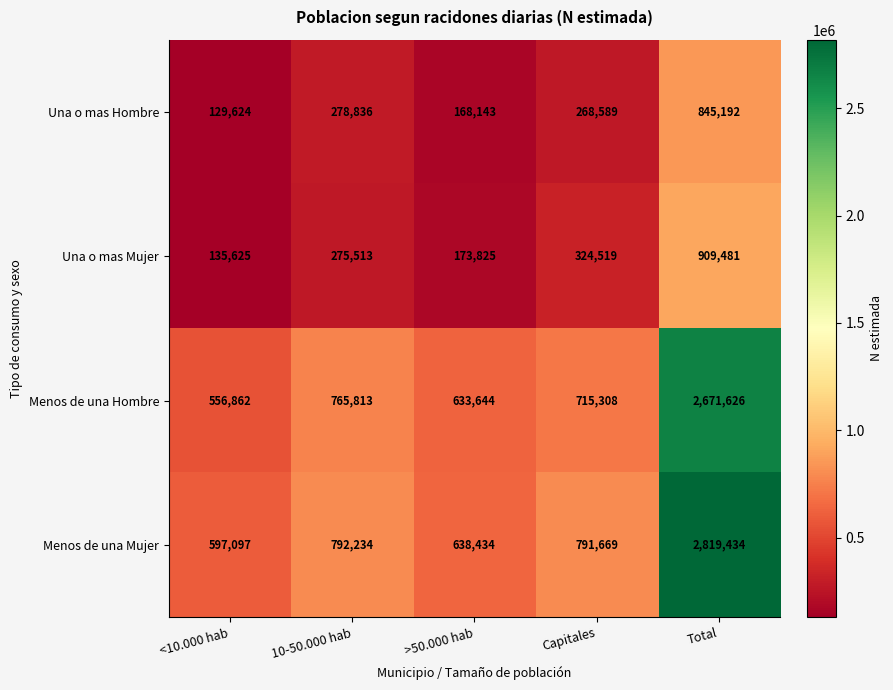

The value of Menos de una Hombre at 10-50.000 hab is 1182596. True or false?

False